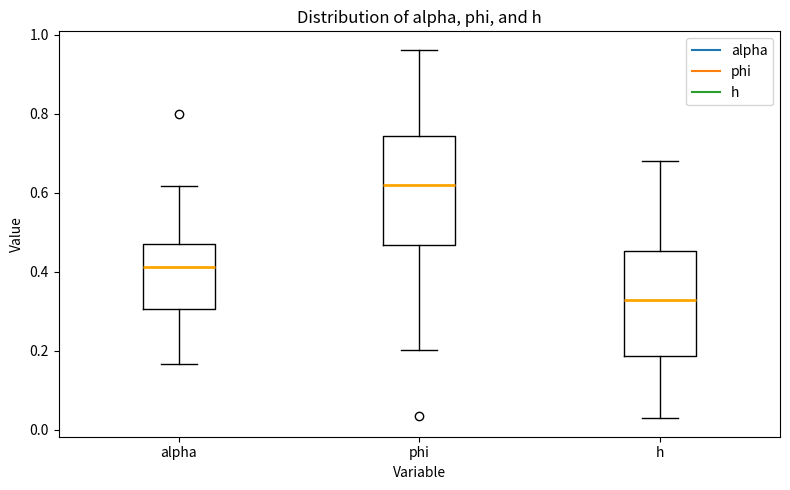

Reading left to right, transcribe this box plot: for each box, give where its median line is, the range the box spans, and where its two whiskers end, as read against the y-axis. The values are not printed on the chart, so give them approximately, as read against the axis.

alpha: median 0.42, box 0.30 to 0.46, whiskers 0.16 to 0.62
phi: median 0.62, box 0.46 to 0.74, whiskers 0.20 to 0.96
h: median 0.32, box 0.18 to 0.46, whiskers 0.02 to 0.68